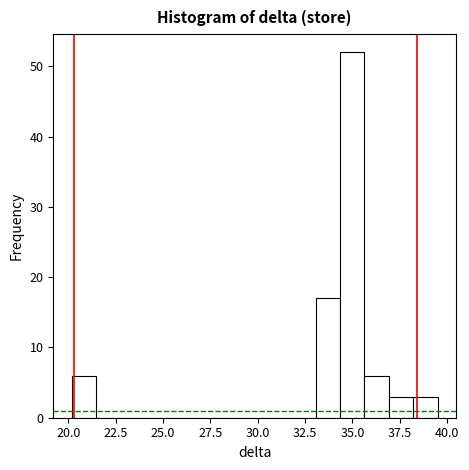

Around what value on the x-axis is the tallest bar? Give the approximate position of its centre, as read against the axis.

35.0